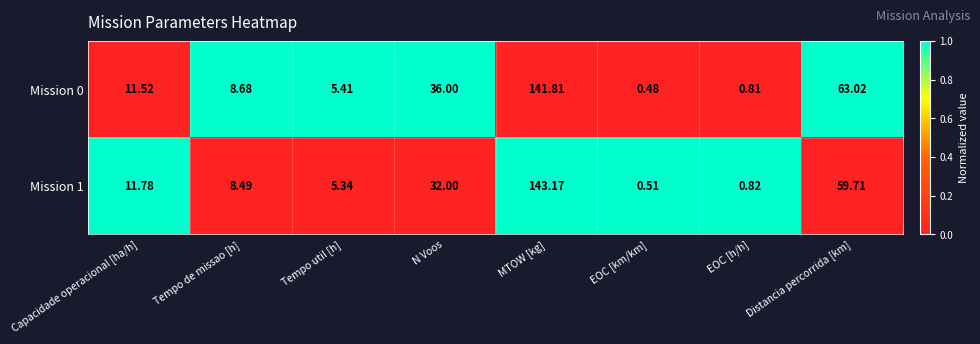

At how many categories does at least one series exceed 0?

8